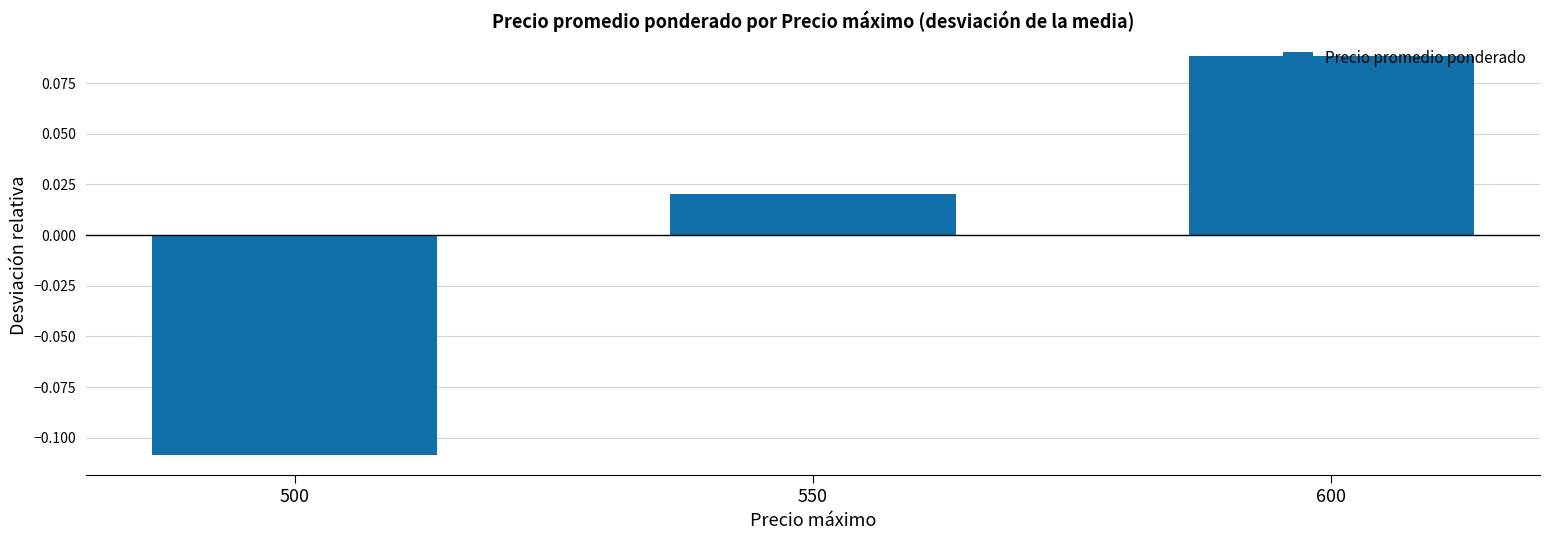

Is it true that the value at 600 is 0.0?

False